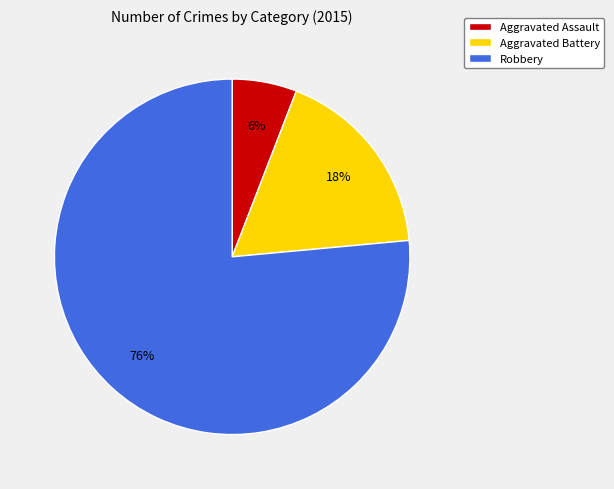

Between Aggravated Assault and Robbery, which is larger?

Robbery